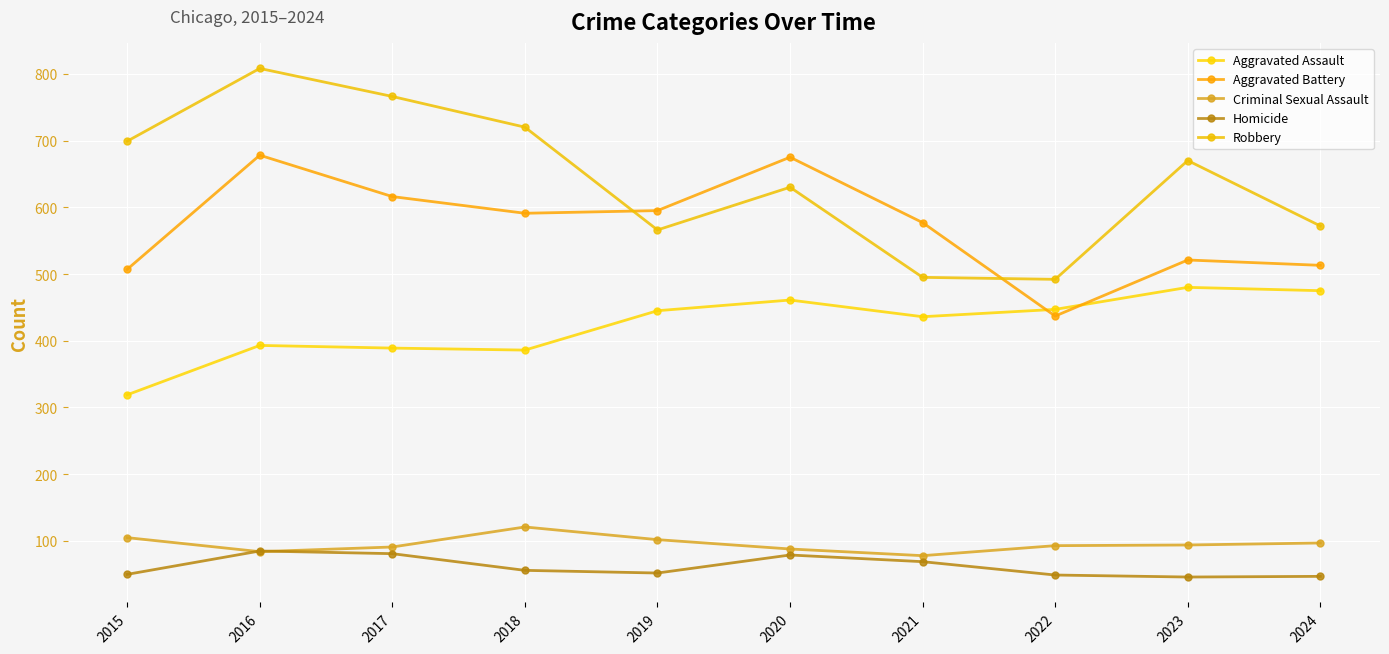

What are all the series names shown in the legend?

Aggravated Assault, Aggravated Battery, Criminal Sexual Assault, Homicide, Robbery